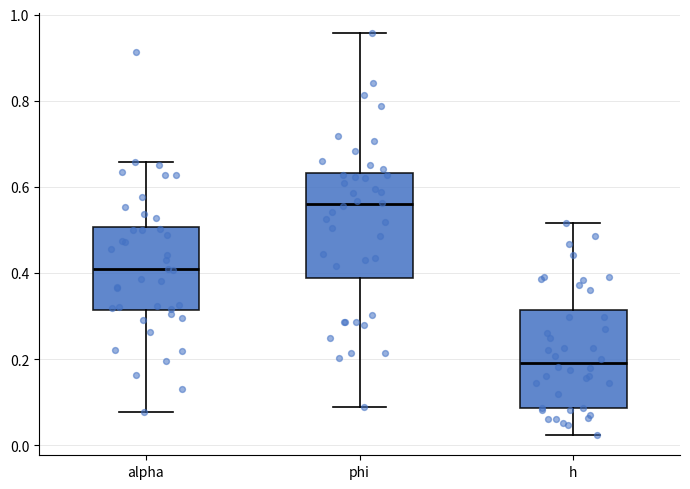

Which box has the highest median line?

phi